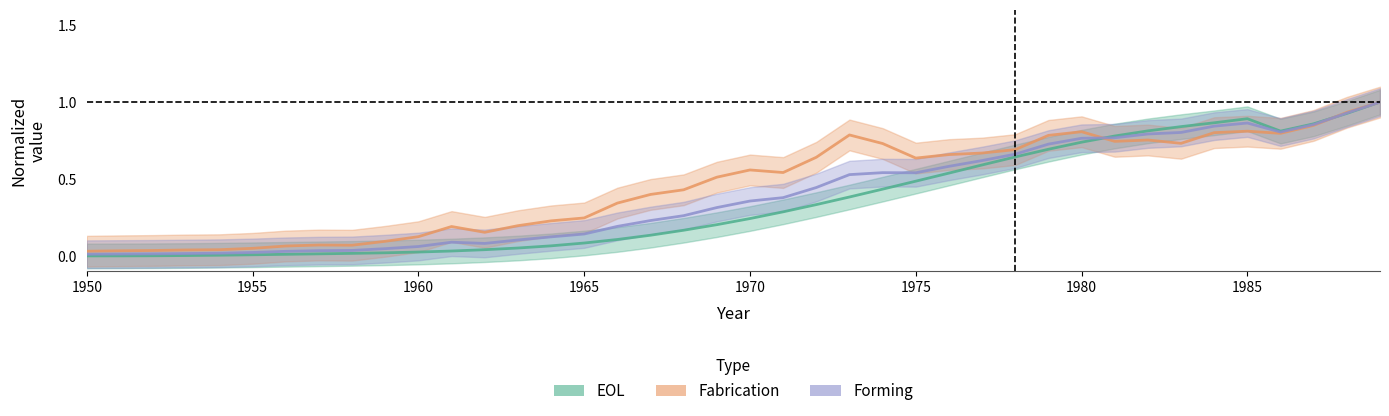

Does the chart have visible grid lines?

No